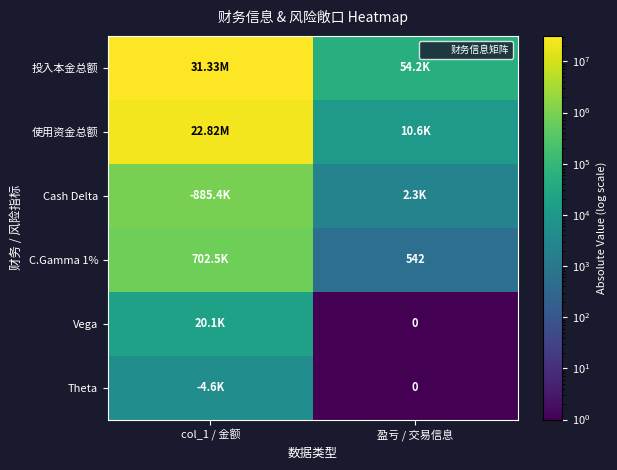

What is the spread (max minus min) of values at 盈亏 / 交易信息?

54243.9